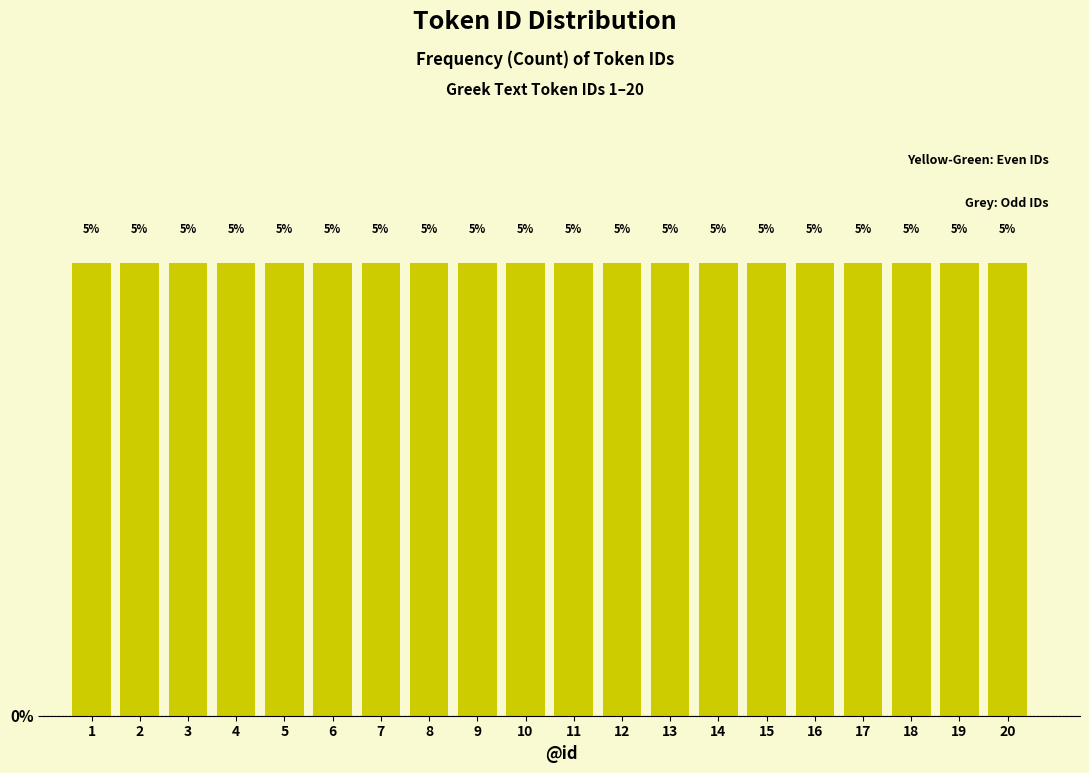

Reading left to right, list every bar in this chart as the range it spans on the x-axis followed by its height.

0.5 to 1.5: 5
1.5 to 2.5: 5
2.5 to 3.5: 5
3.5 to 4.5: 5
4.5 to 5.5: 5
5.5 to 6.5: 5
6.5 to 7.5: 5
7.5 to 8.5: 5
8.5 to 9.5: 5
9.5 to 10.5: 5
10.5 to 11.5: 5
11.5 to 12.5: 5
12.5 to 13.5: 5
13.5 to 14.5: 5
14.5 to 15.5: 5
15.5 to 16.5: 5
16.5 to 17.5: 5
17.5 to 18.5: 5
18.5 to 19.5: 5
19.5 to 20.5: 5